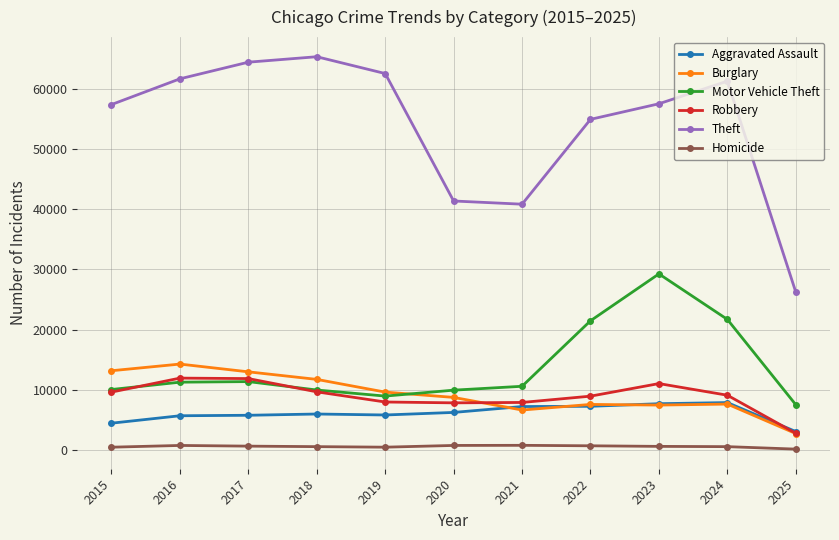

What is the value of the Robbery point at the 8th from the left?

8965